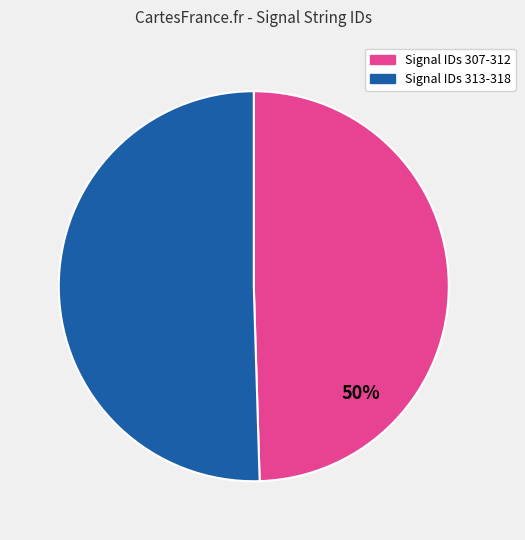

To the nearest percent, what is the average slice percentage?

50%